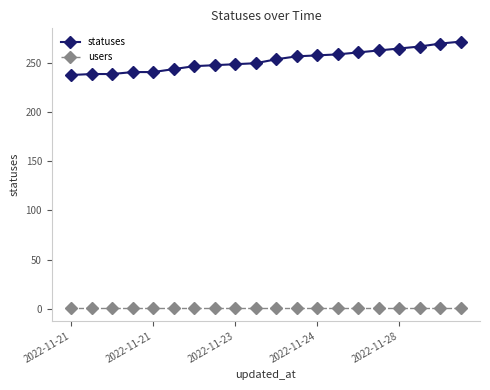

What is the greatest value displayed?

272